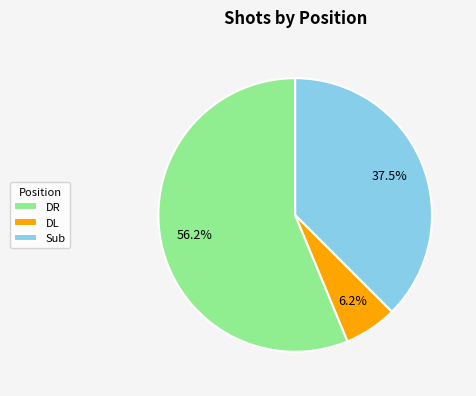

Which slice is the largest?

DR